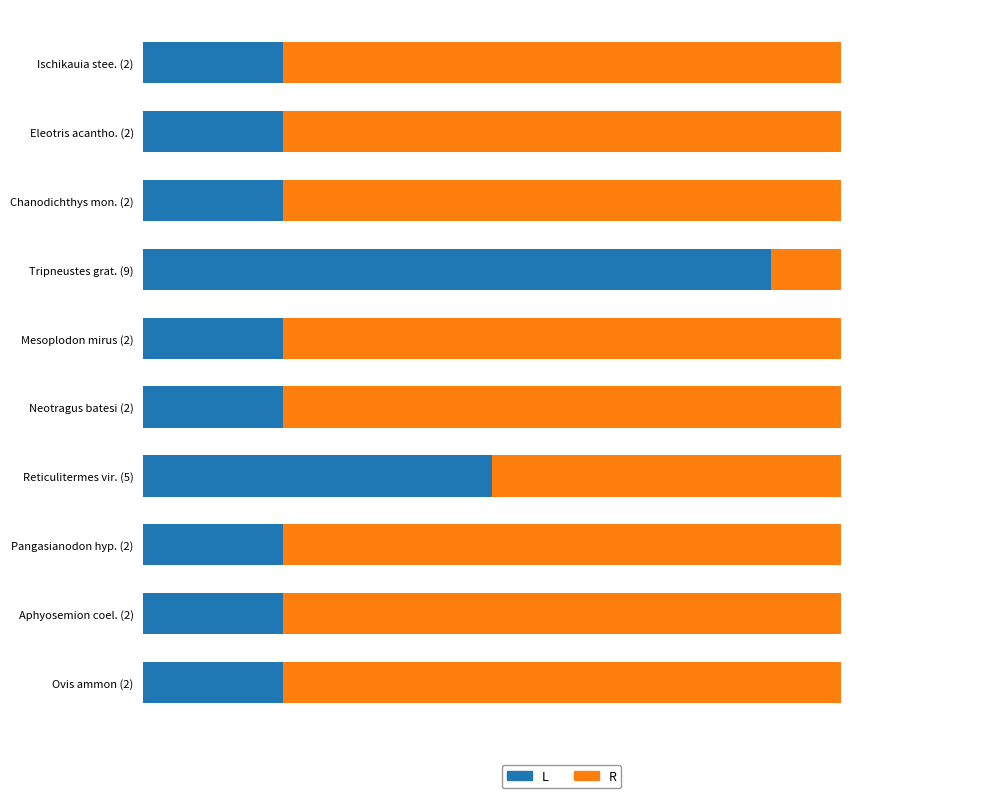

At how many categories does at least one series exceed 8?

1